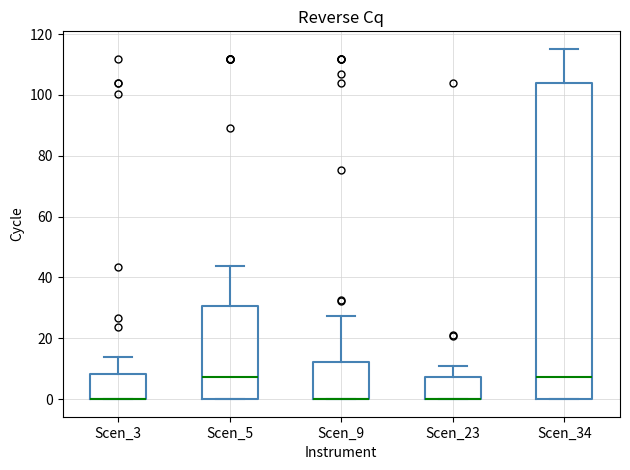

Comparing the boxes themselves (not the whiskers), which one is the tallest?

Scen_34